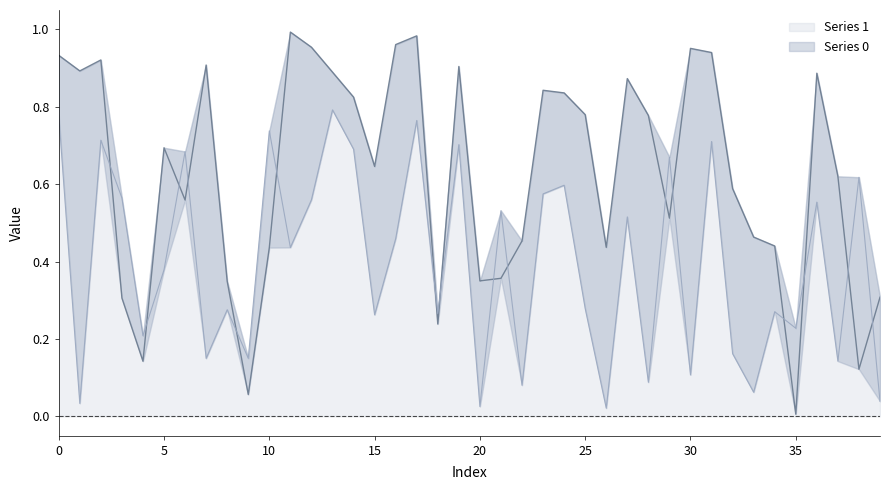

How many interior local peaks does the Series 0 series have?

10